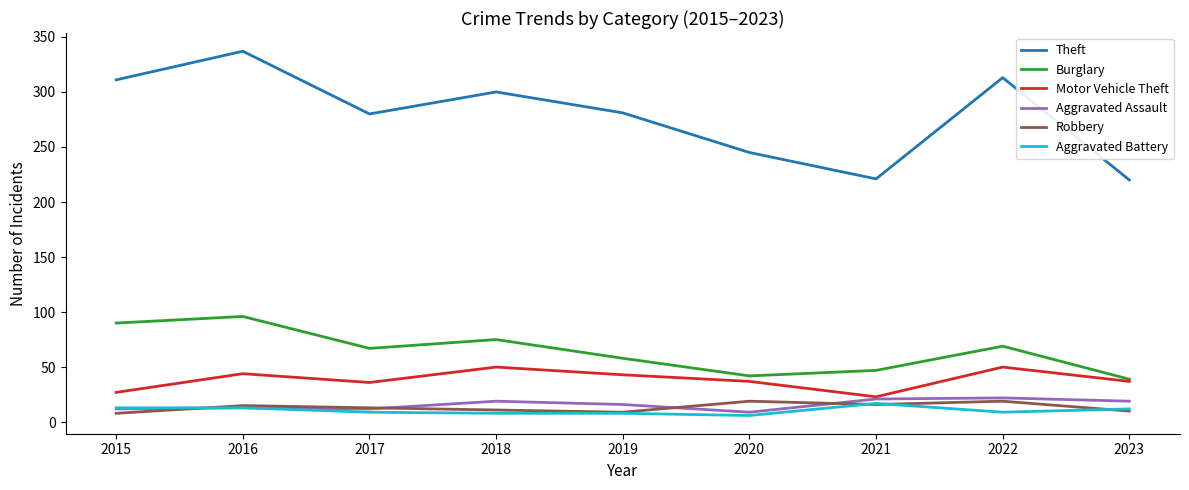

What is the difference between the second highest and second lowest values in the Theft series?

92